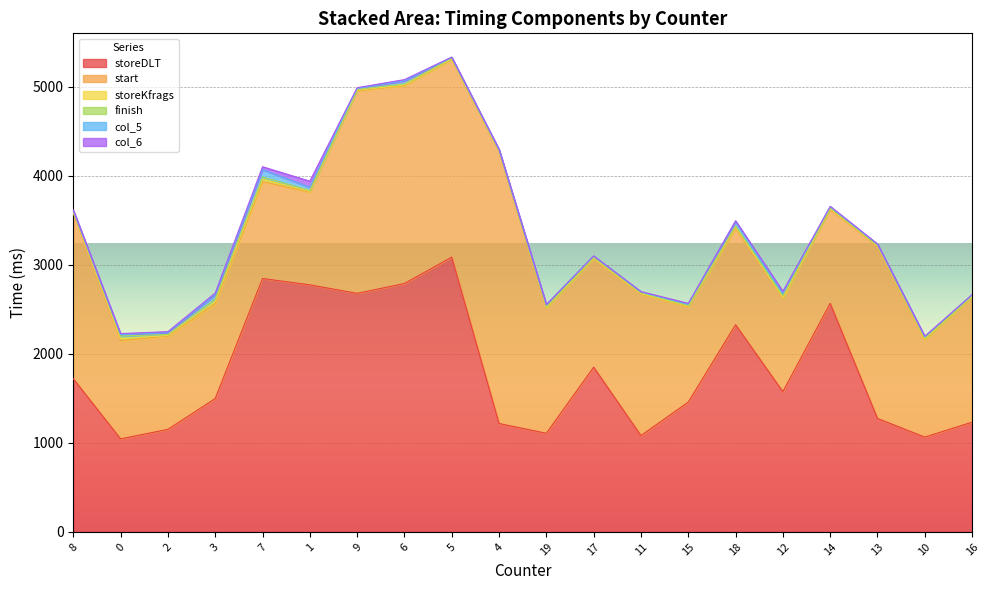

At 17, list the series in order from smallest to largest.

col_6, storeKfrags, finish, col_5, start, storeDLT